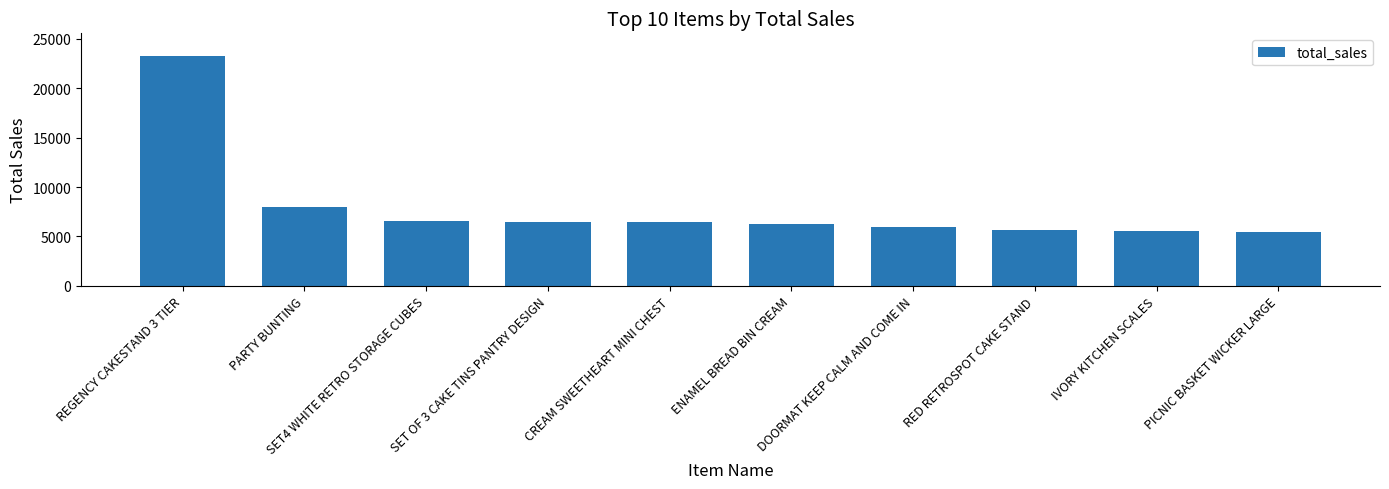

What is the label of the 1st bar from the left?

REGENCY CAKESTAND 3 TIER